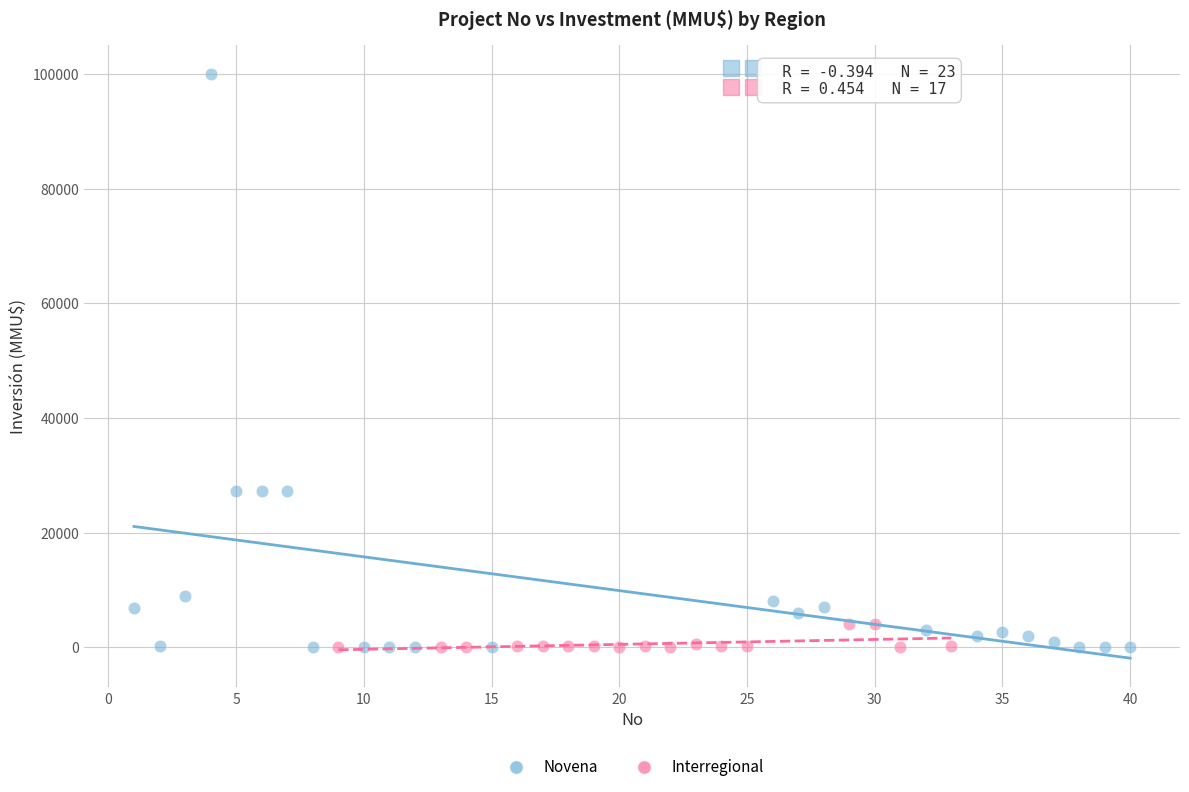

Which series has the largest Y range (max minus min)?

Novena